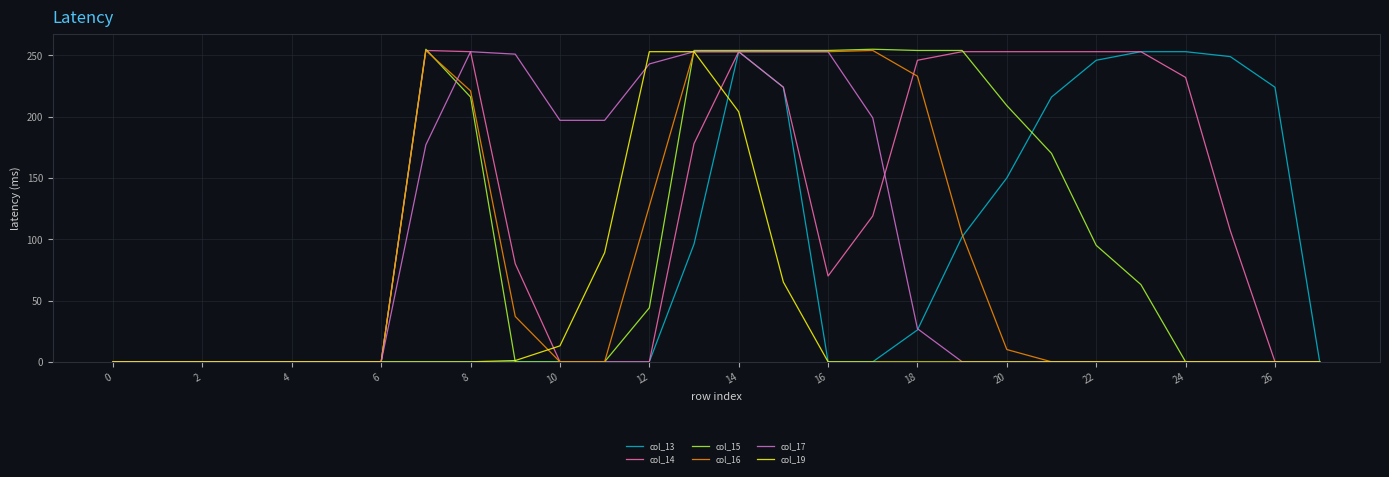

At how many categories does at least one series exceed 201?

18